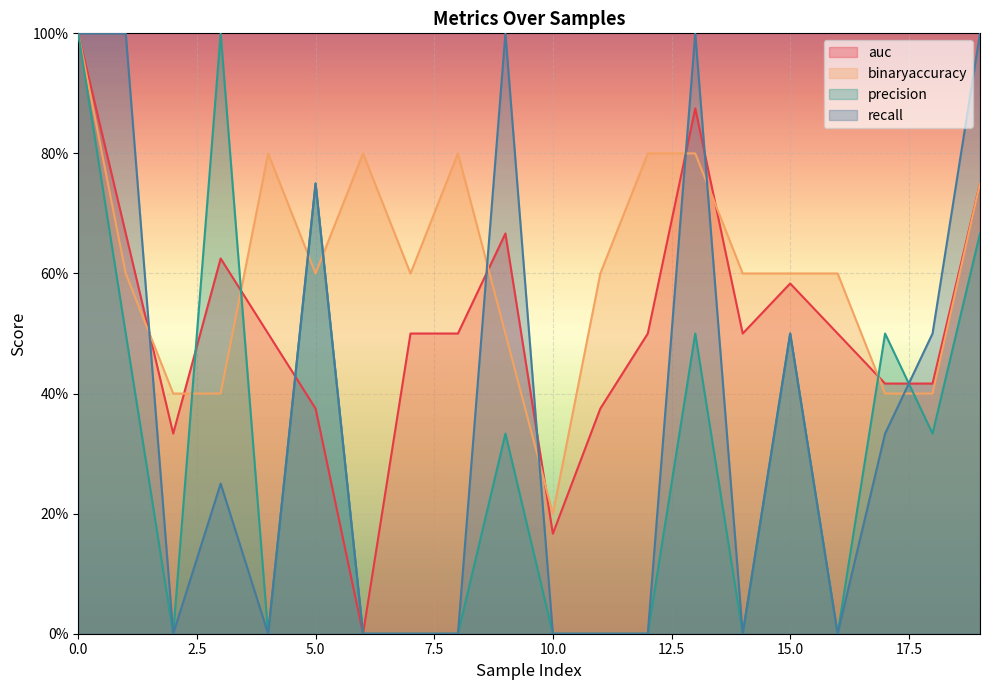

What are all the series names shown in the legend?

auc, binaryaccuracy, precision, recall